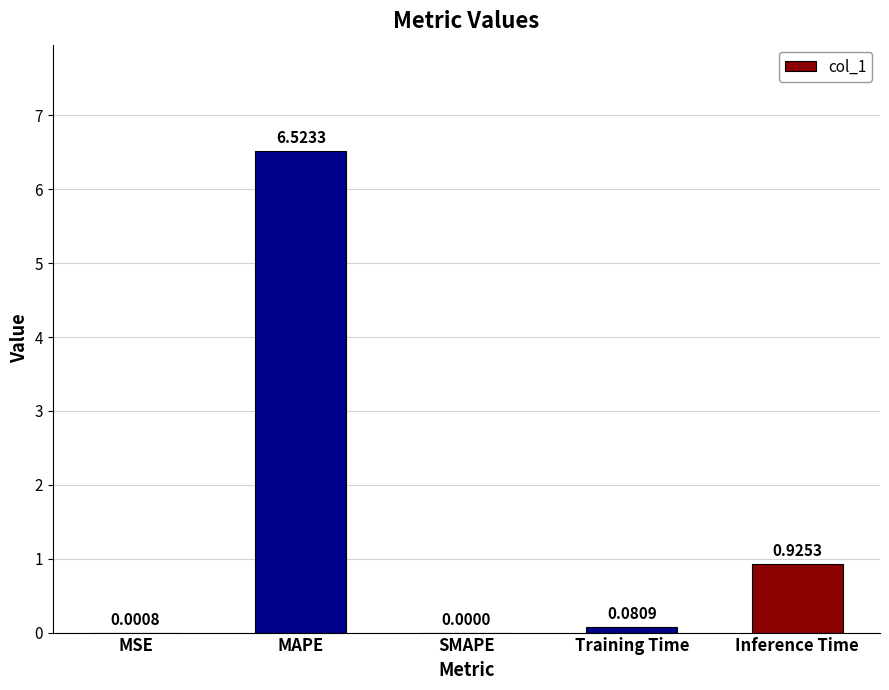

Which has a higher value, Training Time or MSE?

Training Time